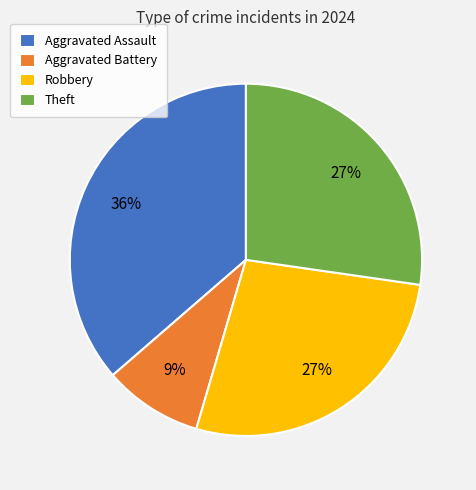

Which has a higher value, Aggravated Battery or Theft?

Theft